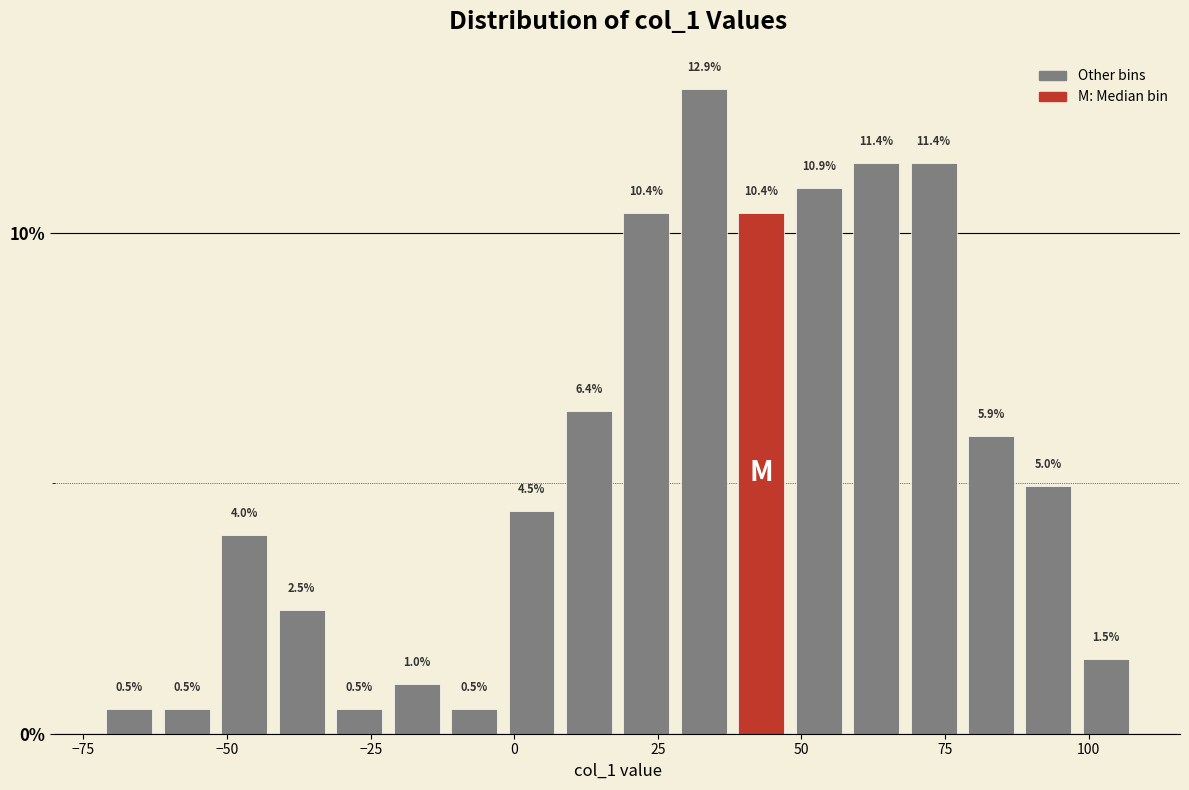

Around what value on the x-axis is the tallest bar? Give the approximate position of its centre, as read against the axis.

35